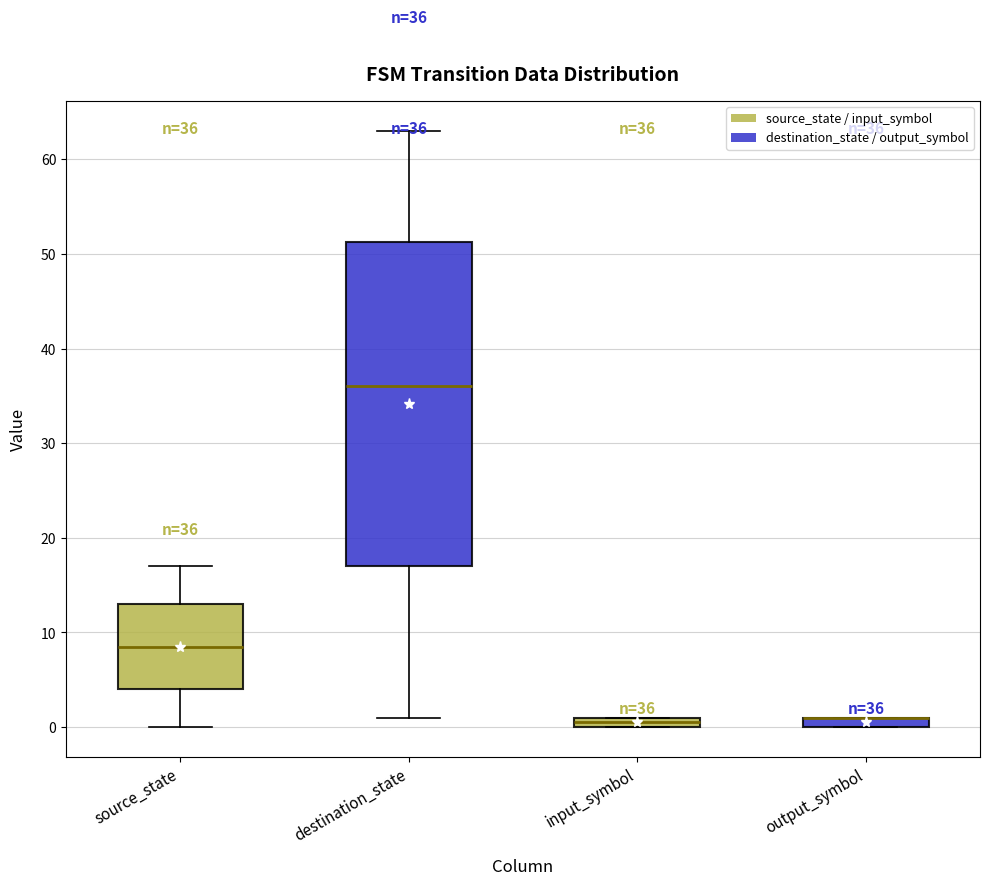

Comparing the boxes themselves (not the whiskers), which one is the tallest?

destination_state